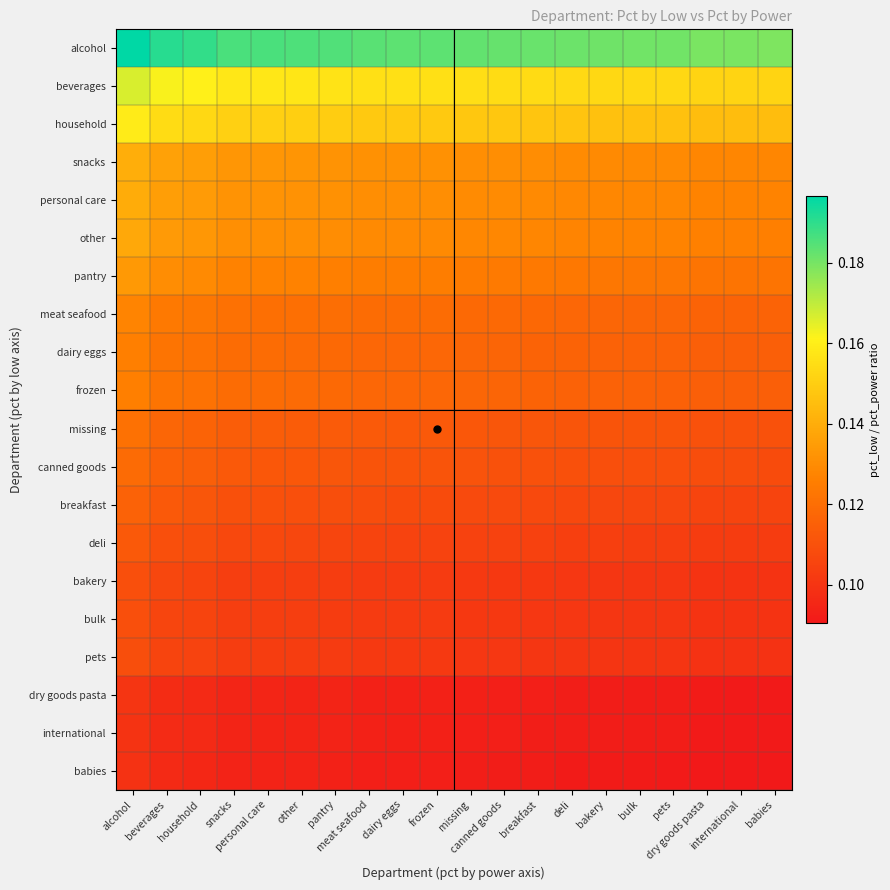

At which category is the sum across all series the highest?

alcohol